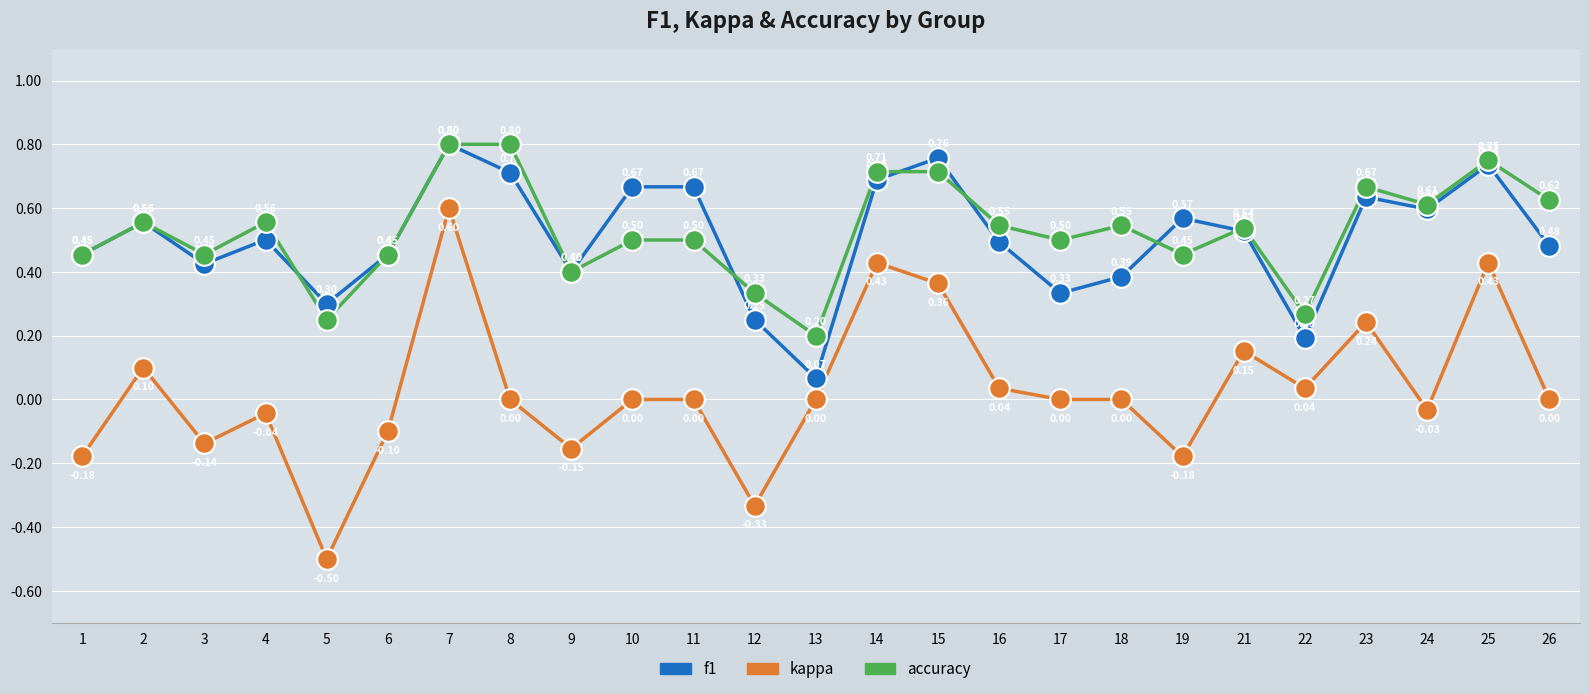

At how many categories does at least one series exceed 0?

25